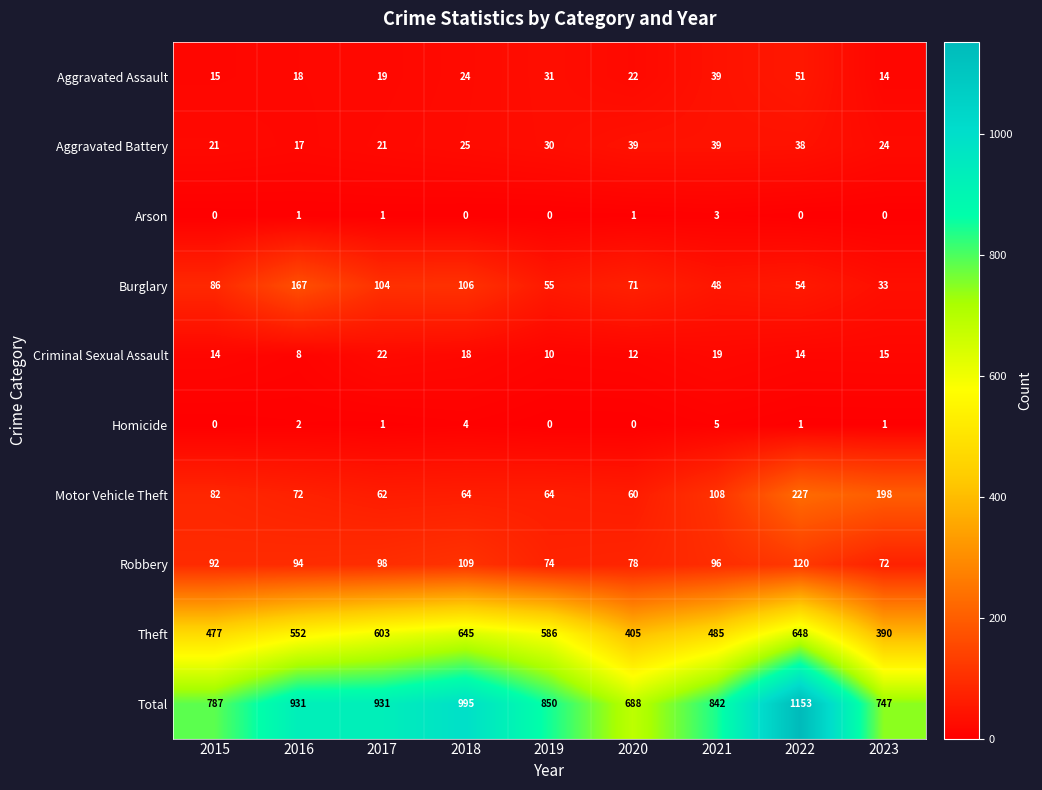

The value of Criminal Sexual Assault at 2019 is 3. True or false?

False